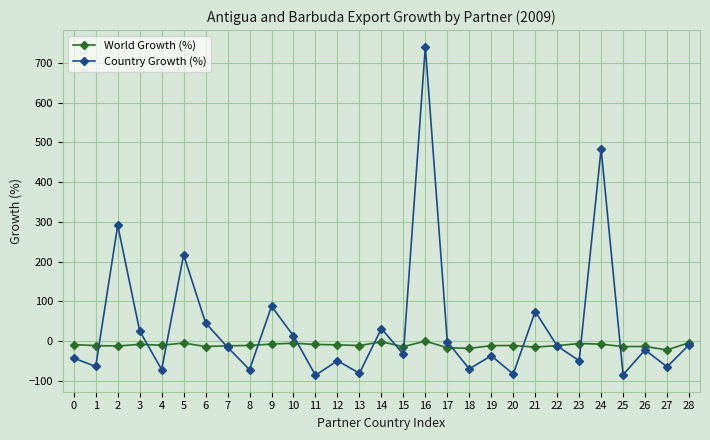

Which series has the largest range (max minus min)?

Country Growth (%)